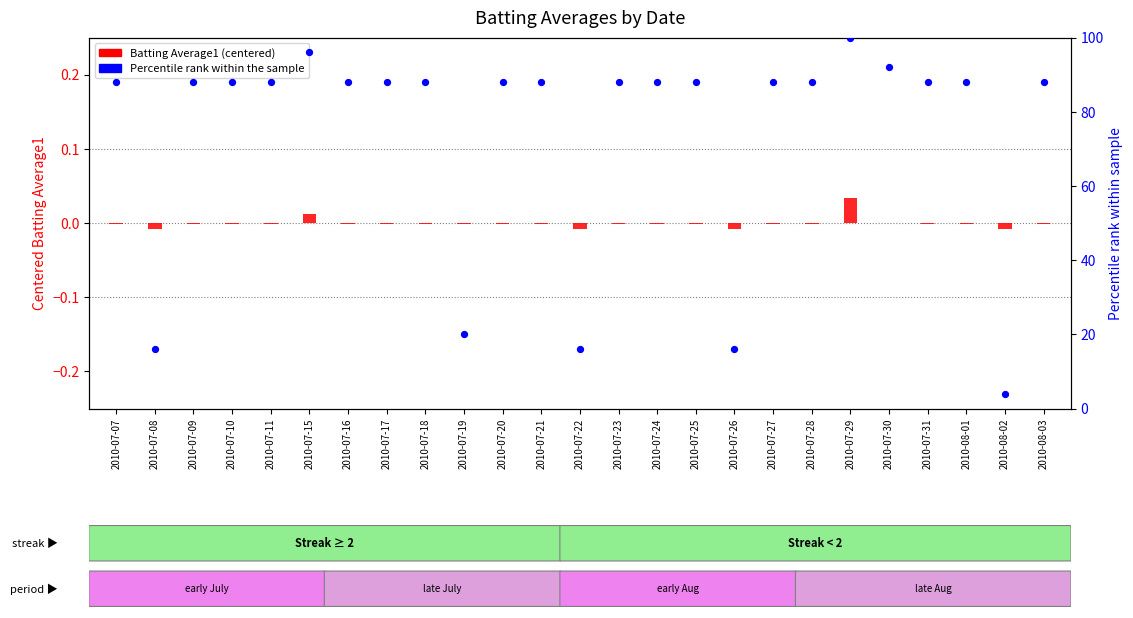

Which series contains the highest Y value?

Percentile rank (BA1)